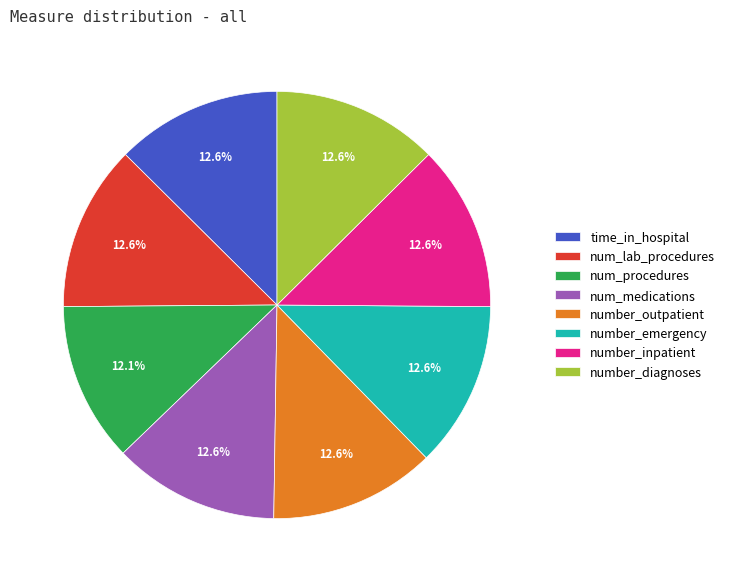

Count the number of slices in the pie.

8